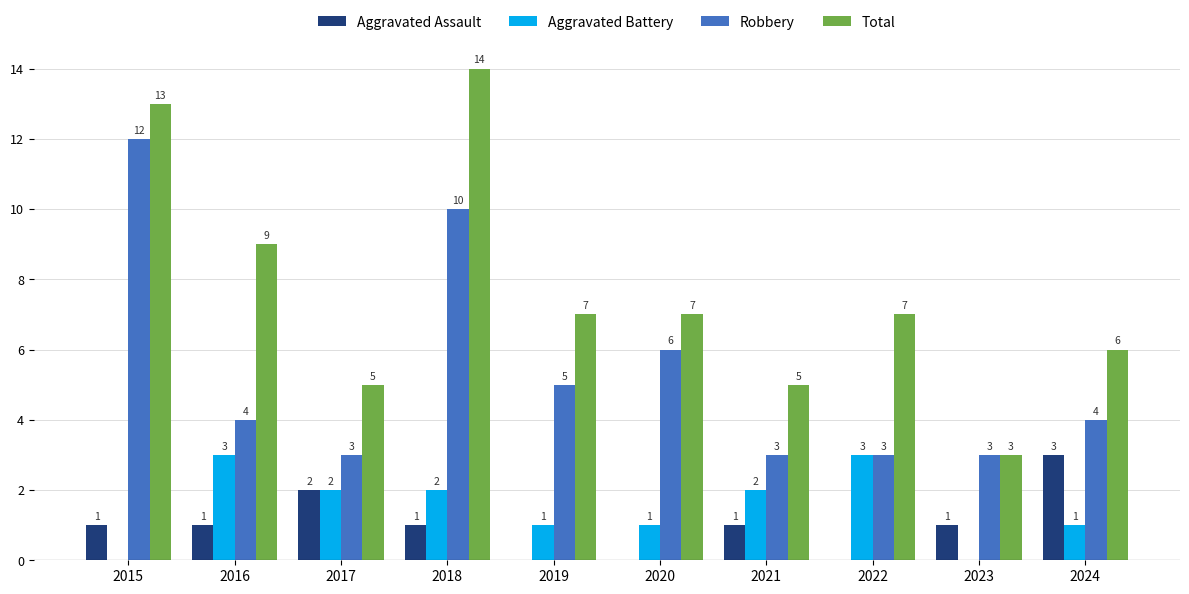

Count the Robbery values in the range 3 to 6.

8